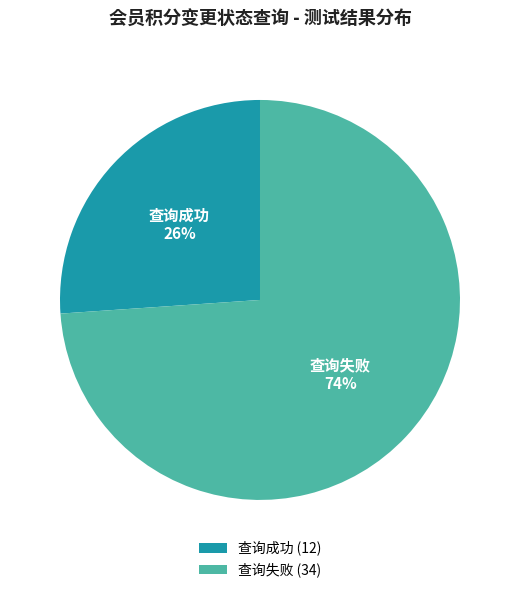

To the nearest percent, what portion does 查询失败 represent?

74%